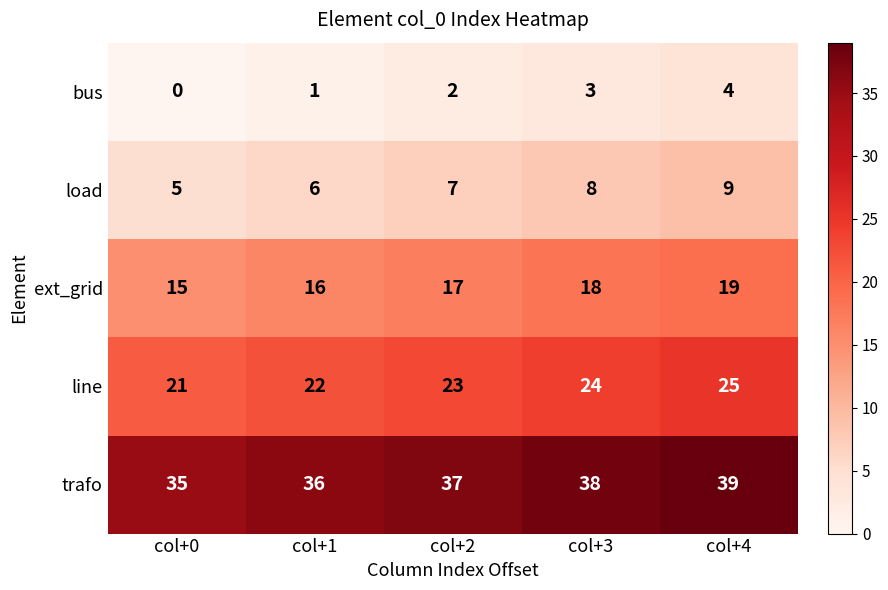

Read the load value at col+3.

8